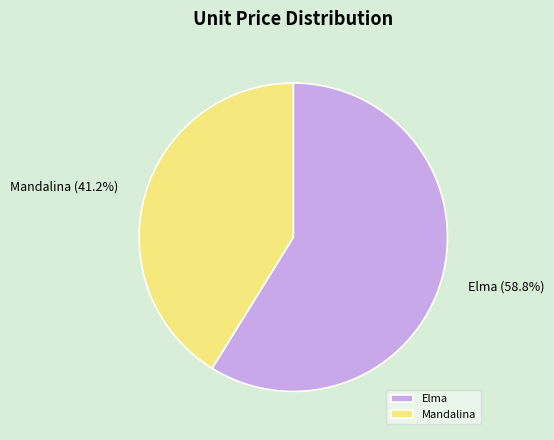

Which has a higher value, Elma or Mandalina?

Elma